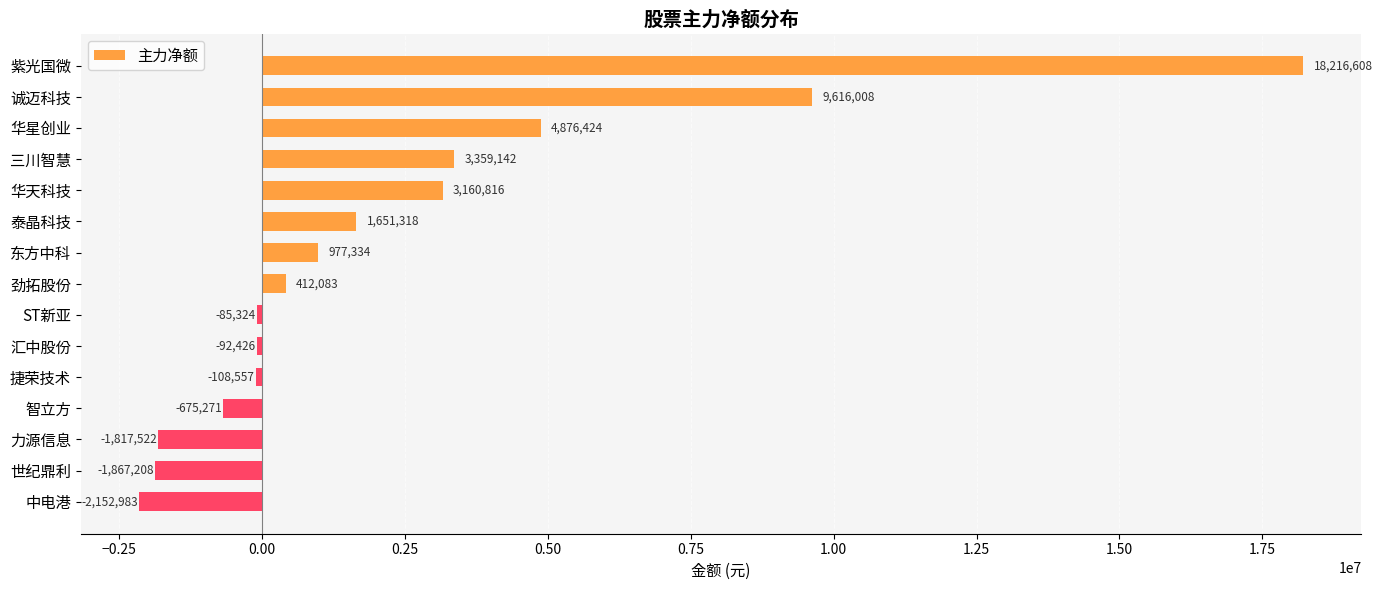

How many values are below 412083?

7